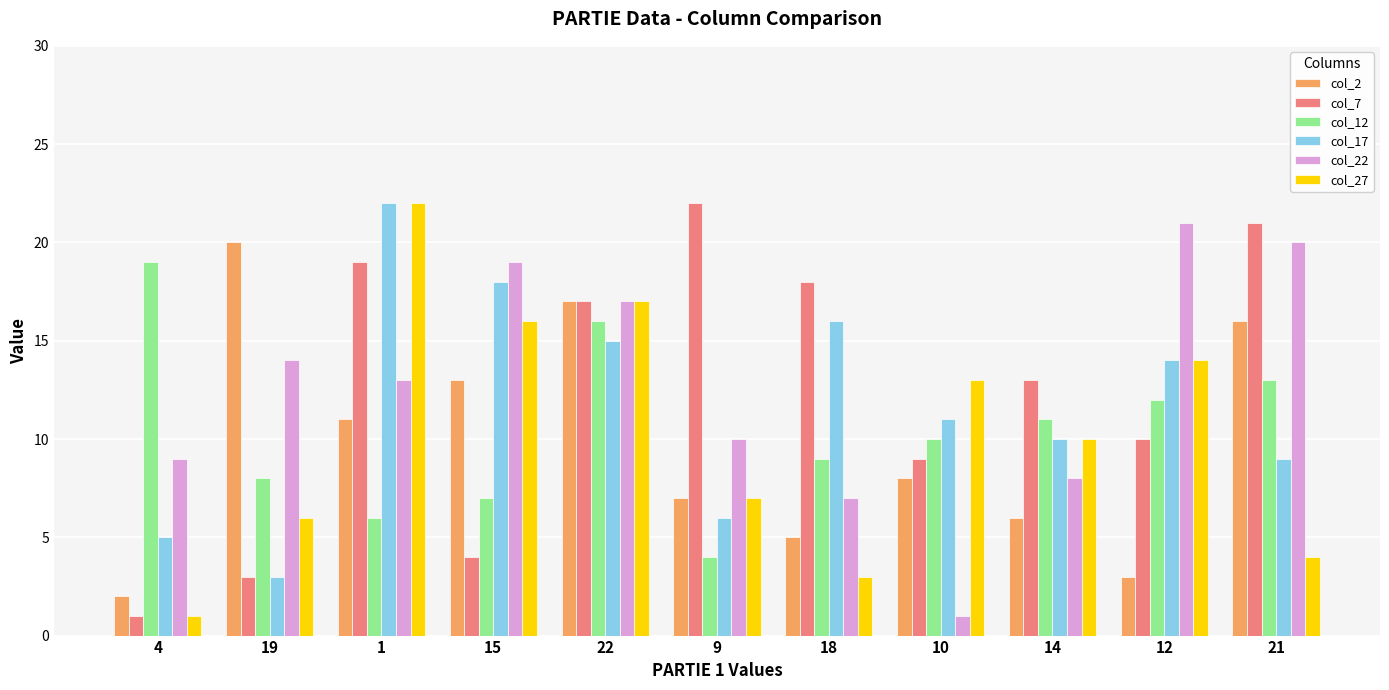

What is the difference between the maximum and minimum values in the col_27 series?

21